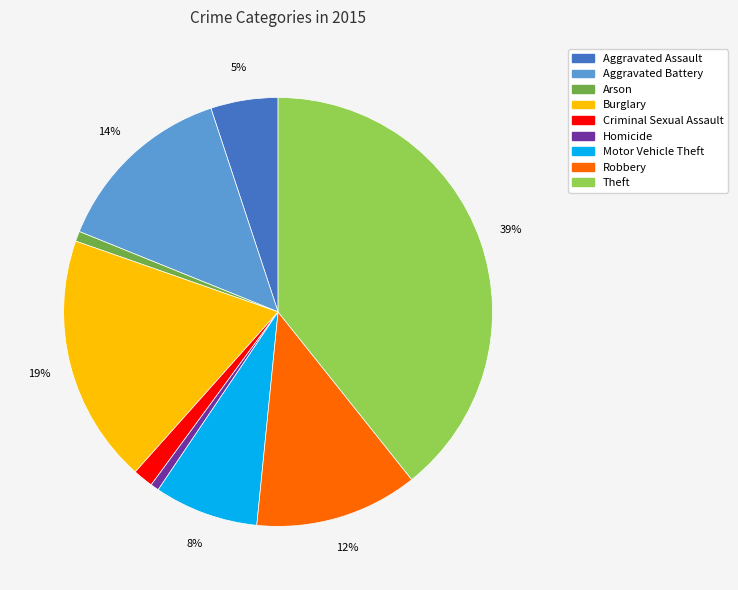

Which slice is the largest?

Theft